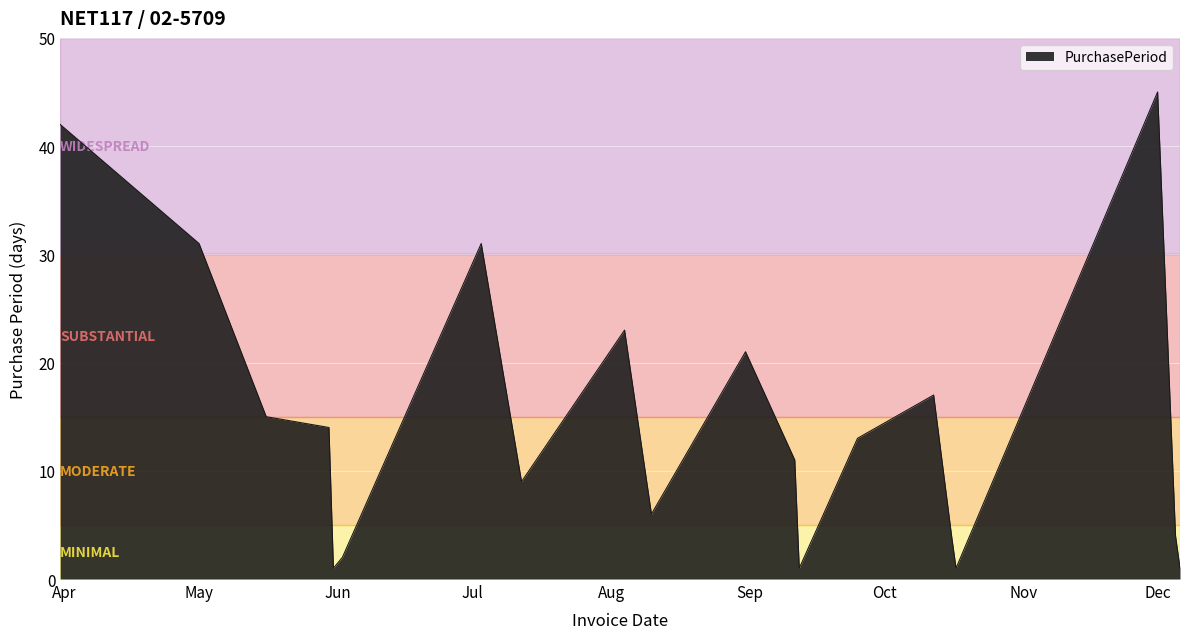

How many distinct data groups are displayed?

1